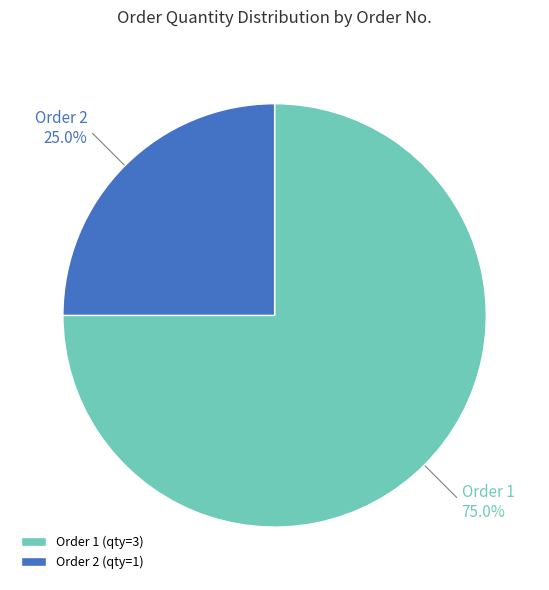

How many slices are in this pie chart?

2